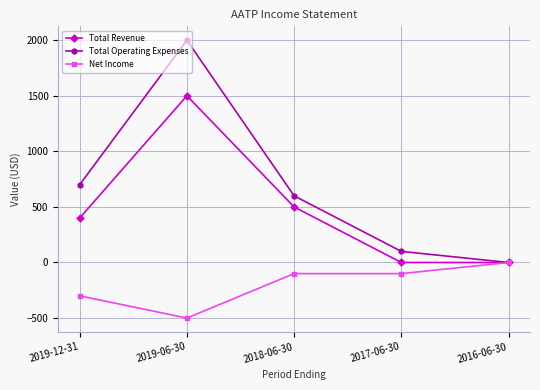

What is the label of the 5th point from the left?

2016-06-30